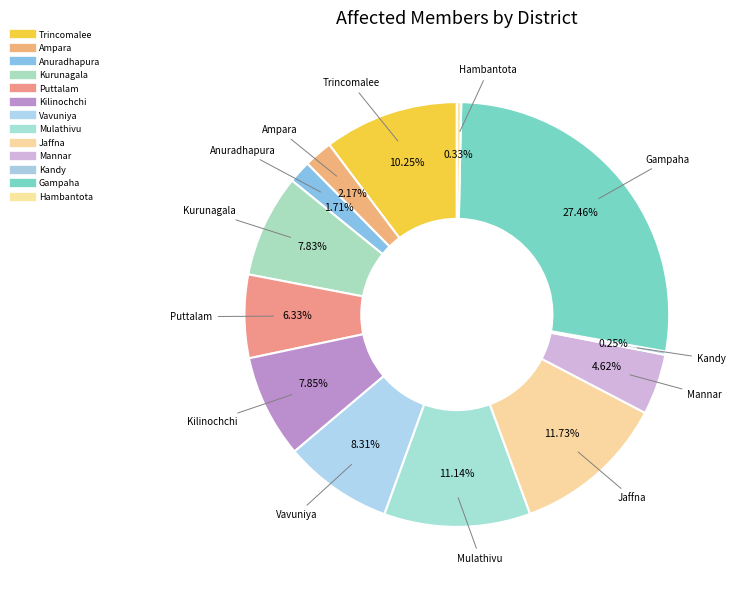

To the nearest percent, what percentage of the pie is Jaffna?

12%